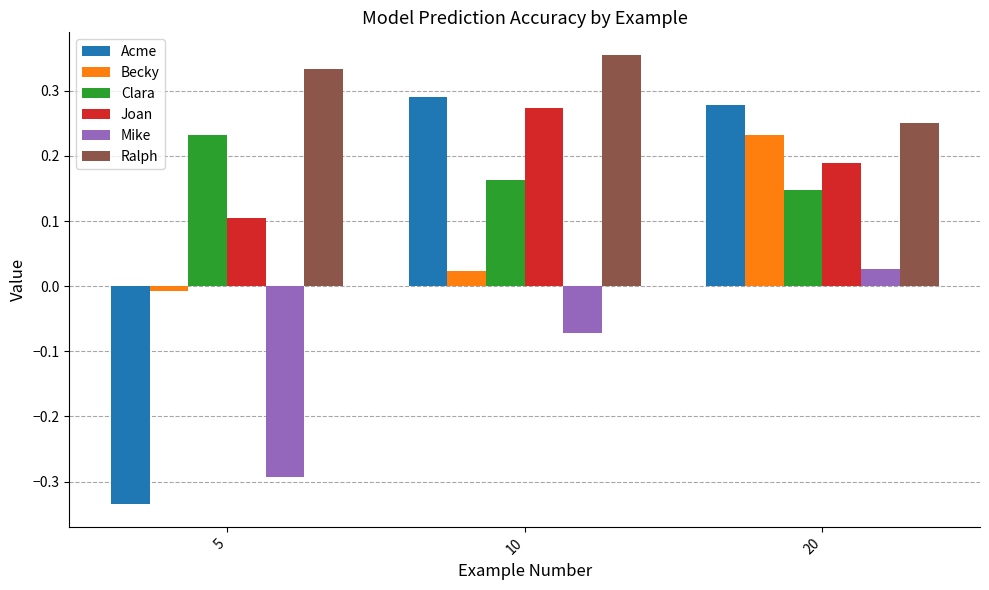

What is the sum of all Clara values?

0.5